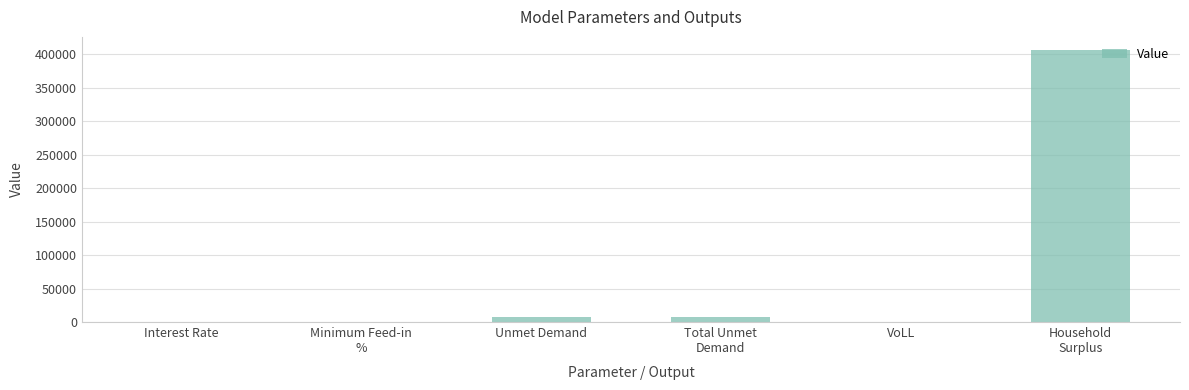

Does the chart contain stacked bars?

No